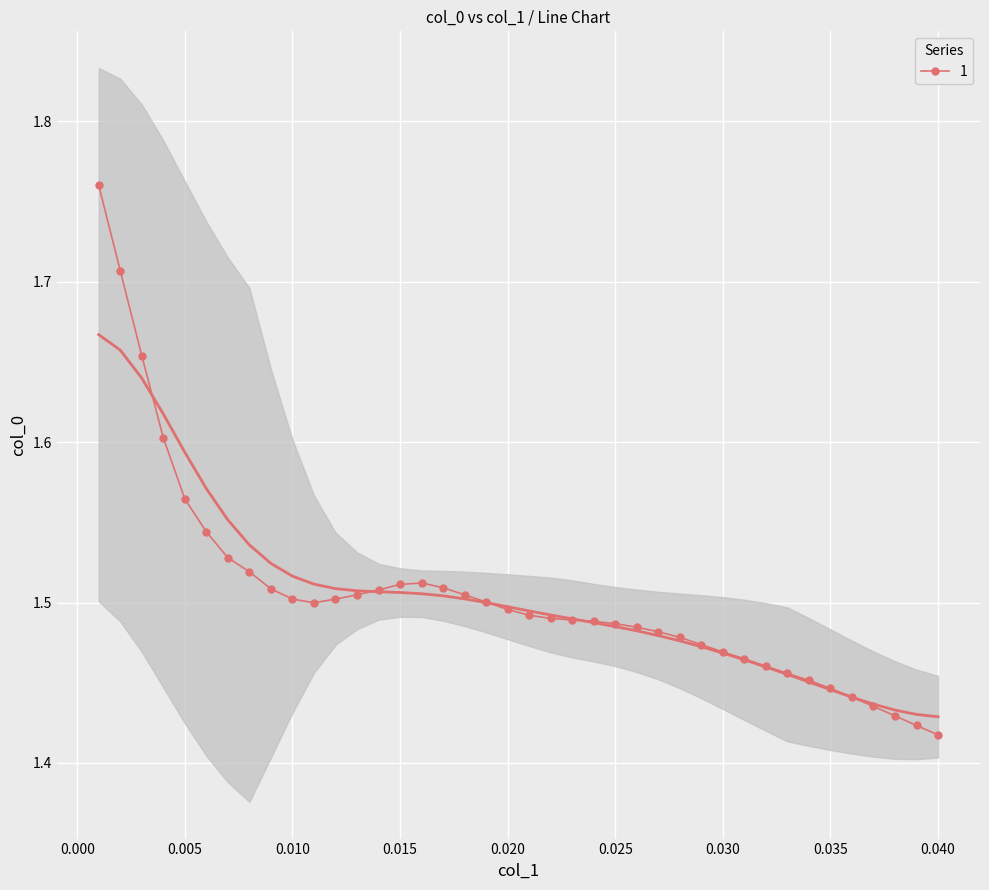

How many lines are shown in the chart?

1